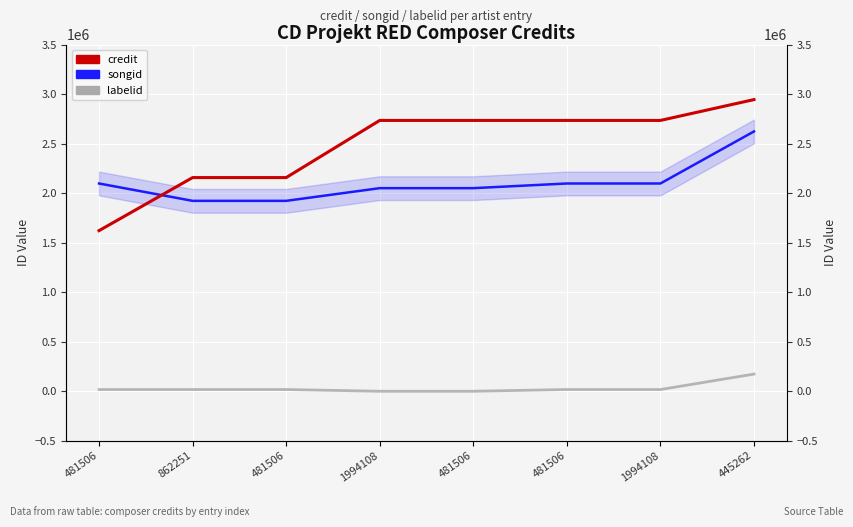

Which series has the largest range (max minus min)?

credit